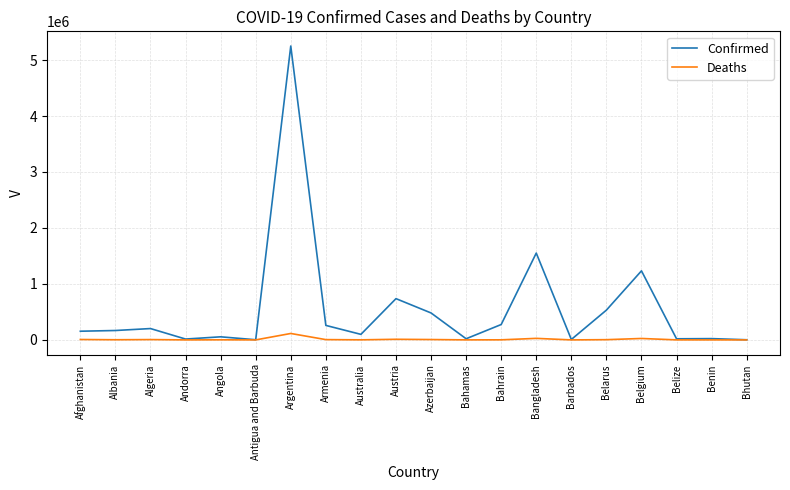

True or false: Deaths has a value of 10976 at Austria.

True